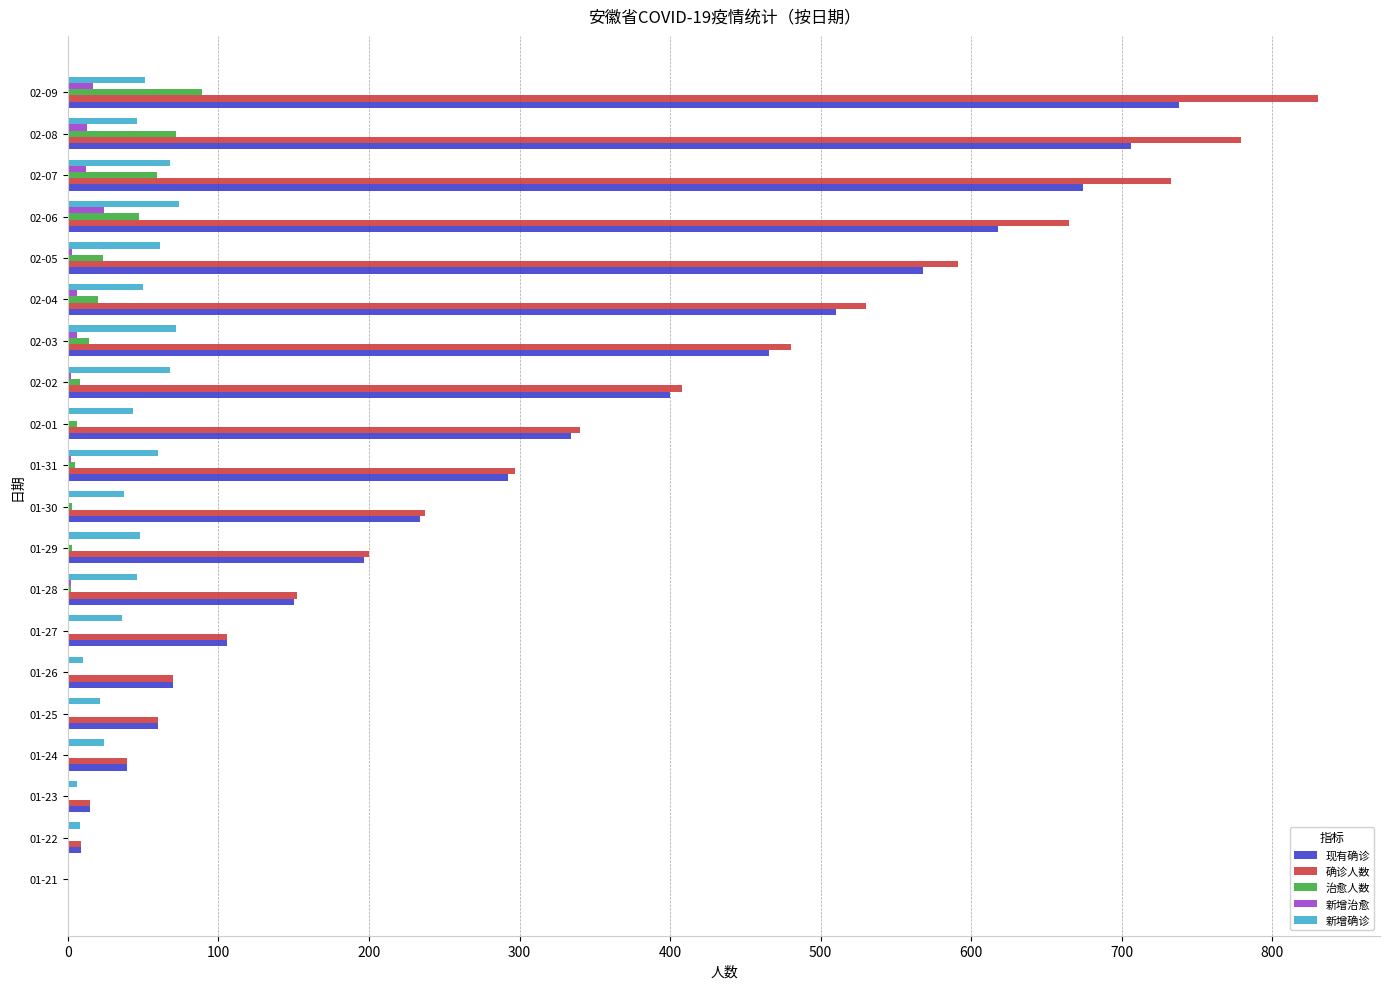

Which series changed the most between 02-01 and 02-08?

确诊人数